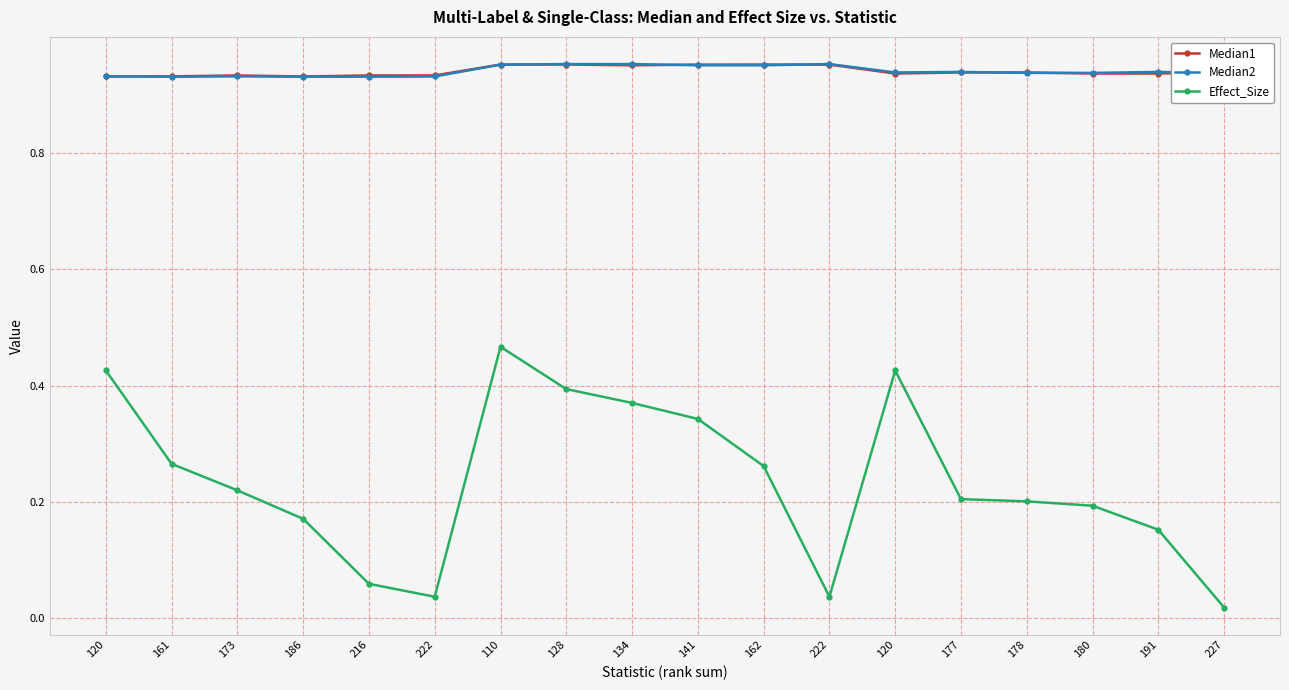

Does the chart have visible grid lines?

Yes